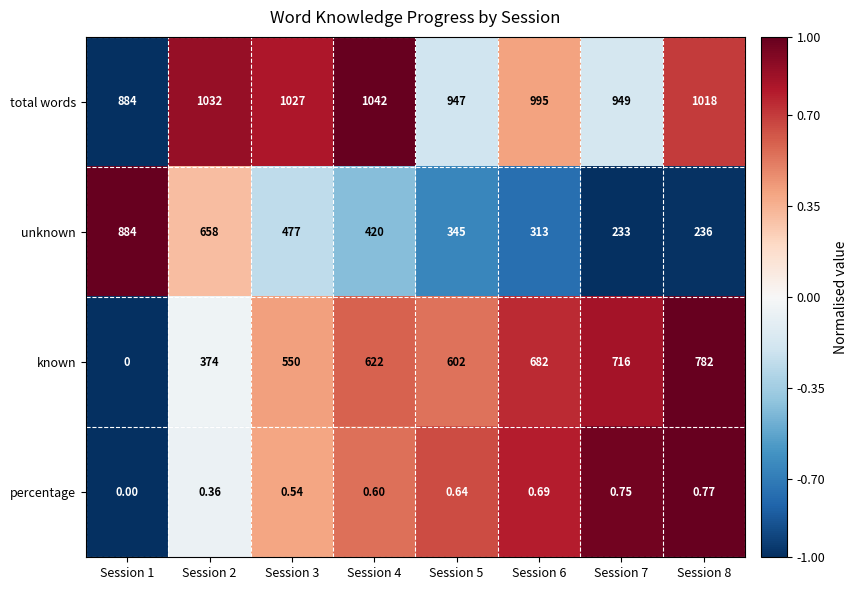

Between Session 5 and Session 6, which series saw the biggest shift?

known